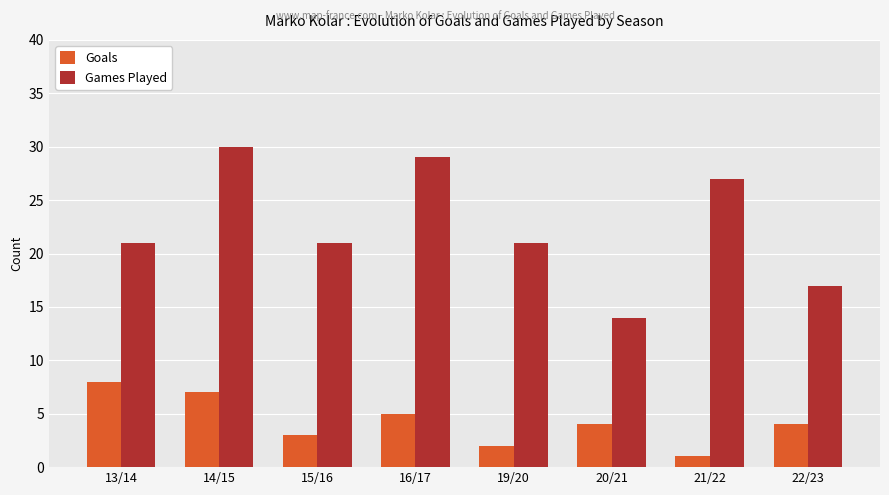

What is the sum of the Goals values at 21/22 and 19/20?

3